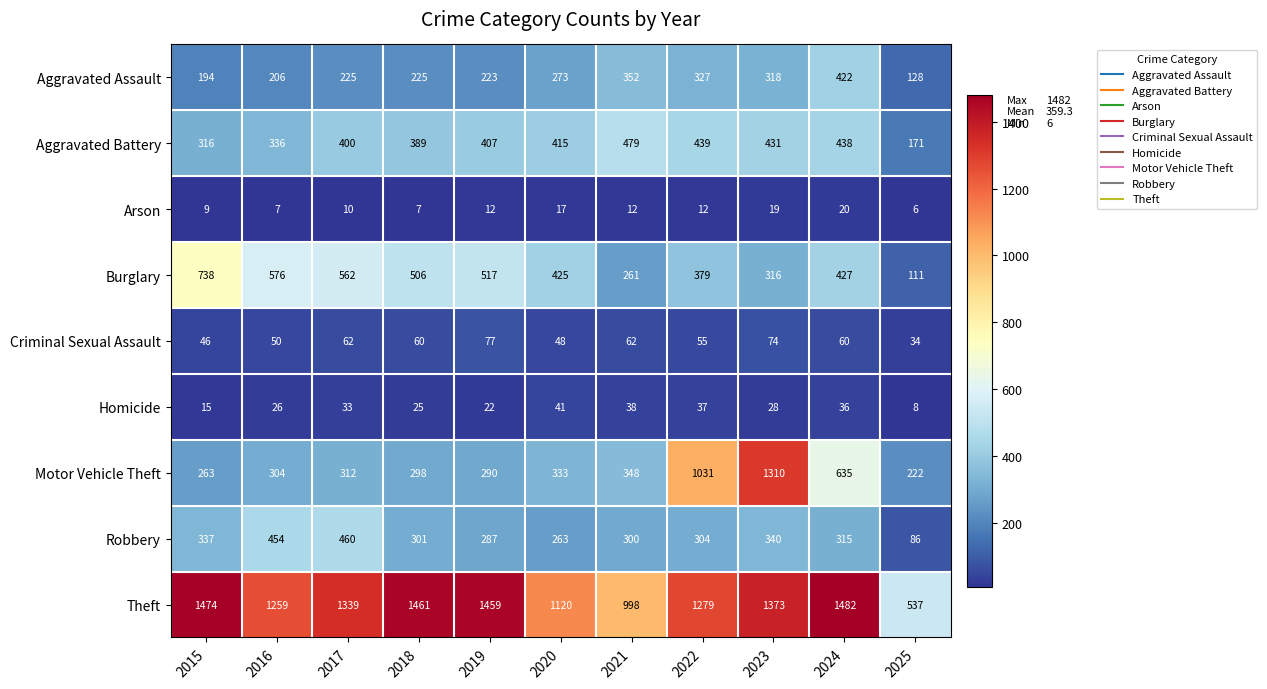

What is the difference between the maximum and minimum values in the Aggravated Assault series?

294